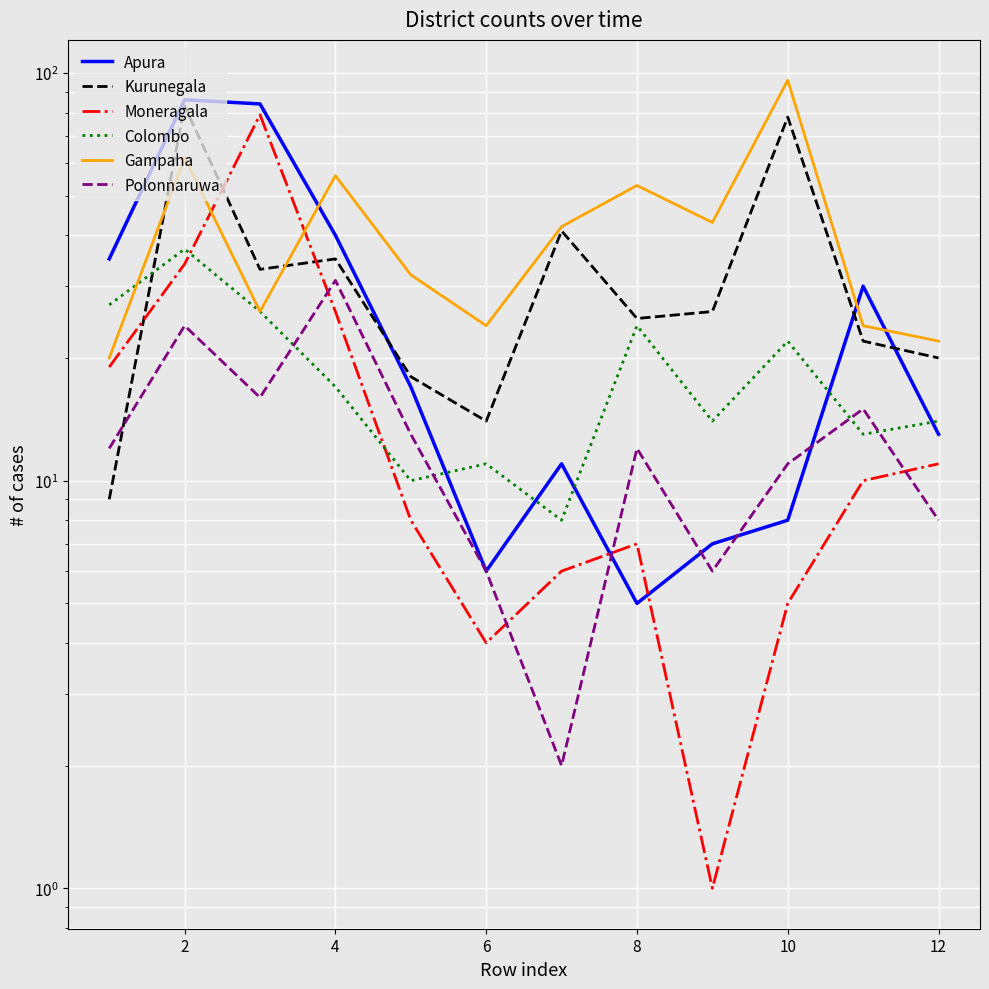

At 2, list the series in order from smallest to largest.

Polonnaruwa, Moneragala, Colombo, Gampaha, Kurunegala, Apura